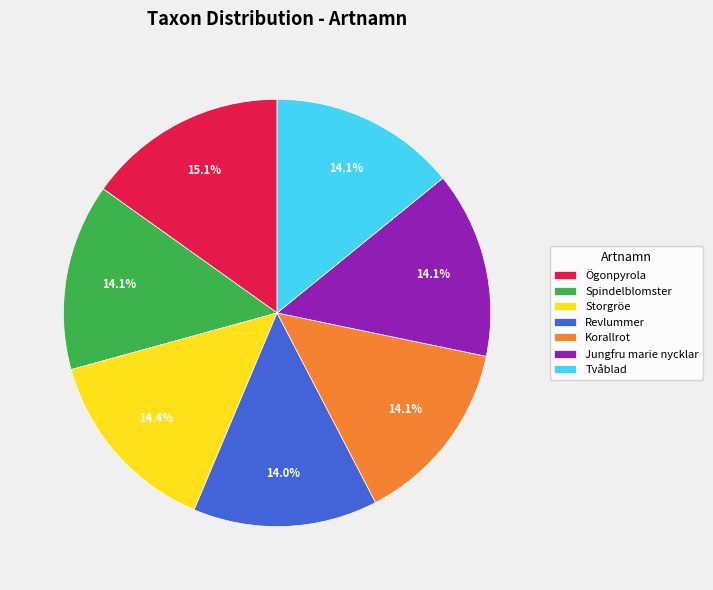

True or false: Korallrot accounts for 14% of the total.

True